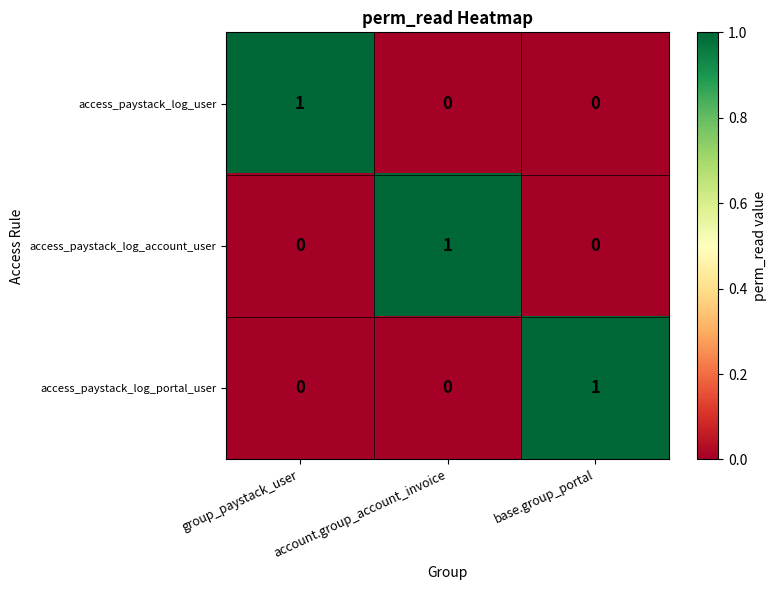

How many series are shown in this chart?

3